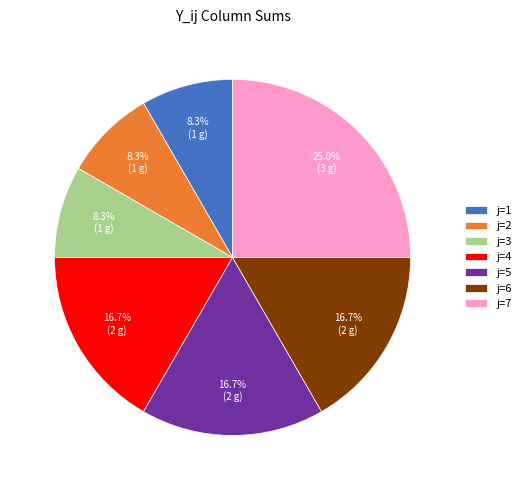

Is there a majority slice in this chart?

No